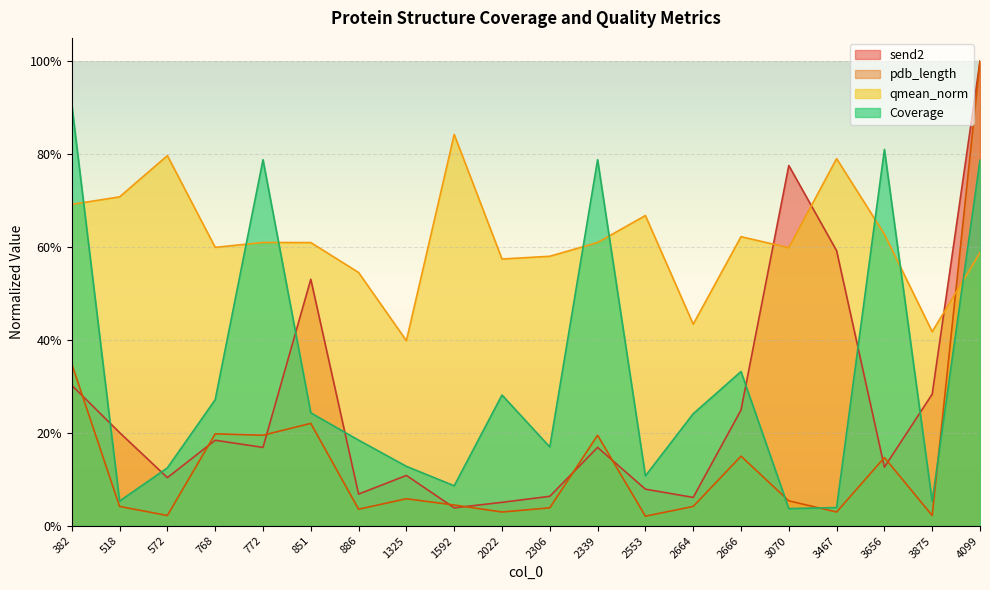

Which series changed the most between 1325 and 1592?

qmean_norm